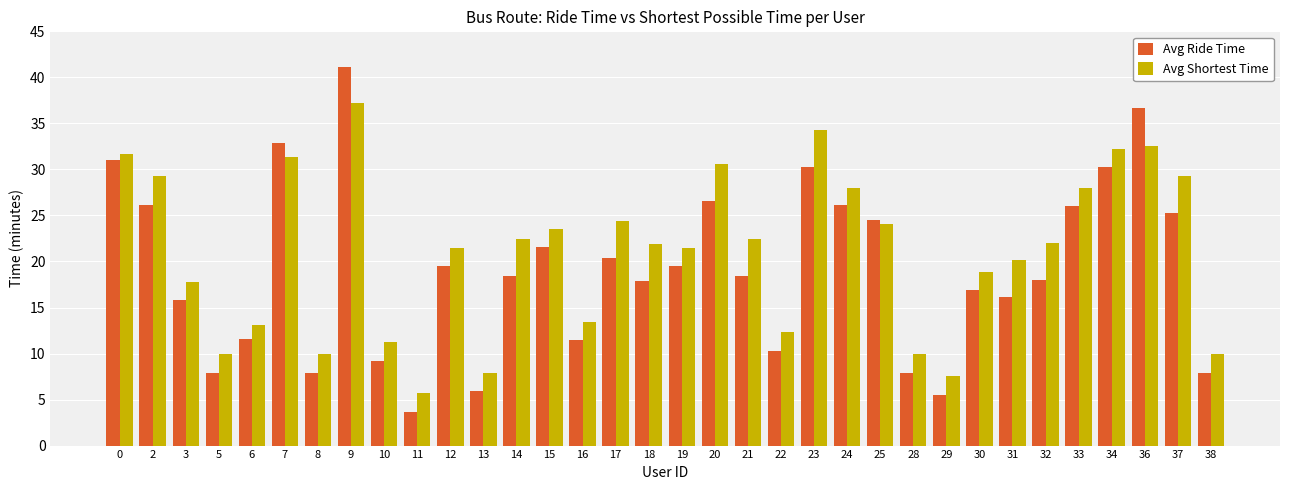

List the series in order of their peak value, lowest first.

Avg Shortest Time, Avg Ride Time